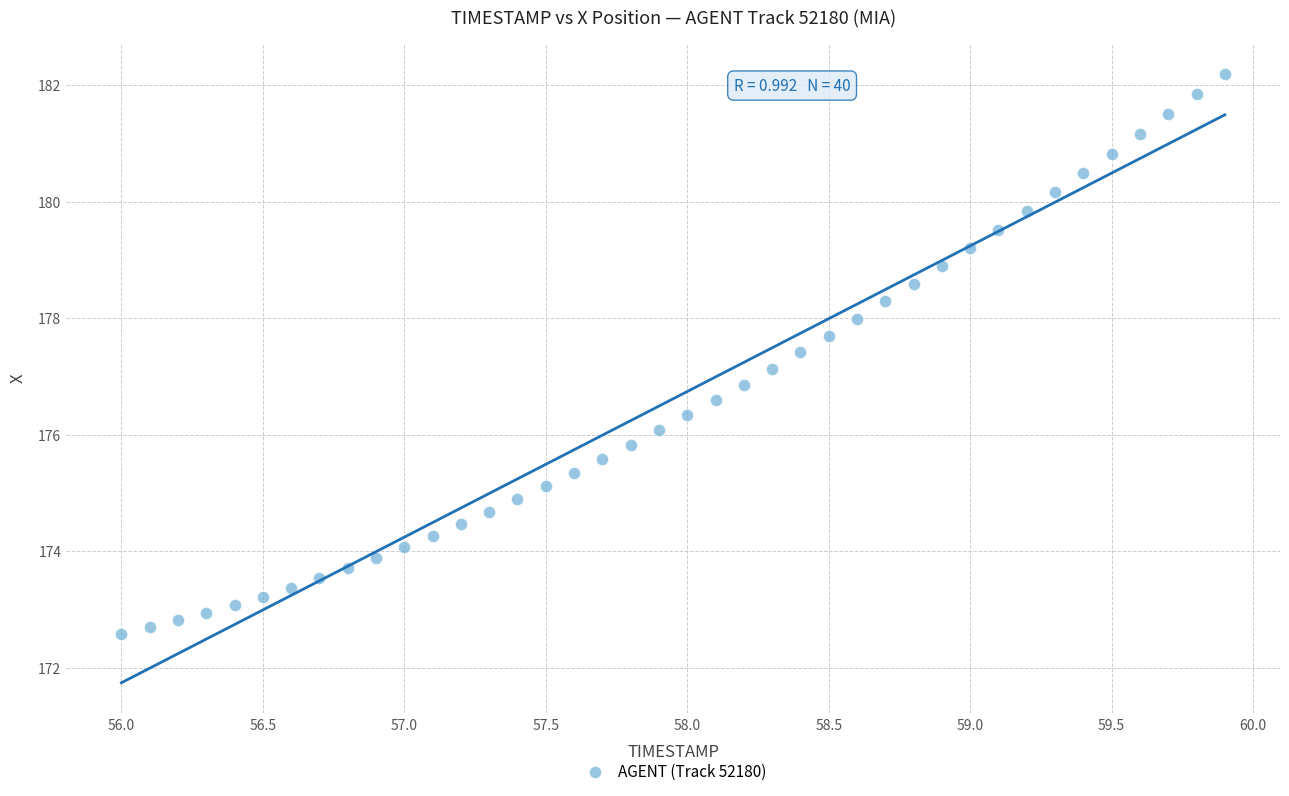

What is the range of X values (max minus min)?

3.9